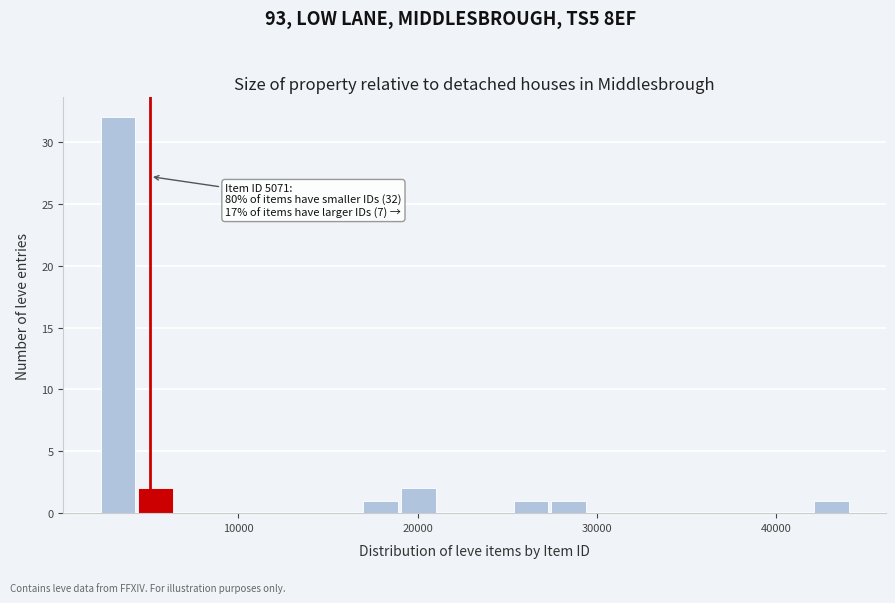

Around what value on the x-axis is the tallest bar? Give the approximate position of its centre, as read against the axis.

3000